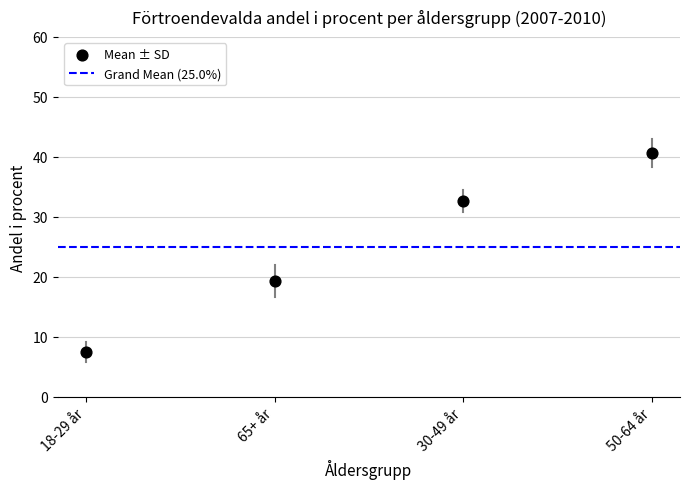

What is the range of Y values (max minus min)?

33.2